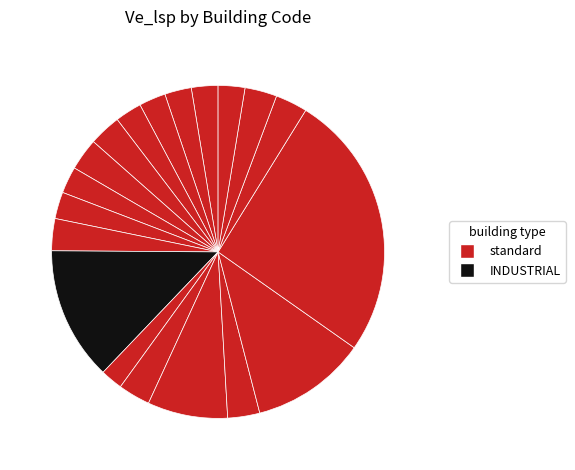

Count the number of slices in the pie.

19